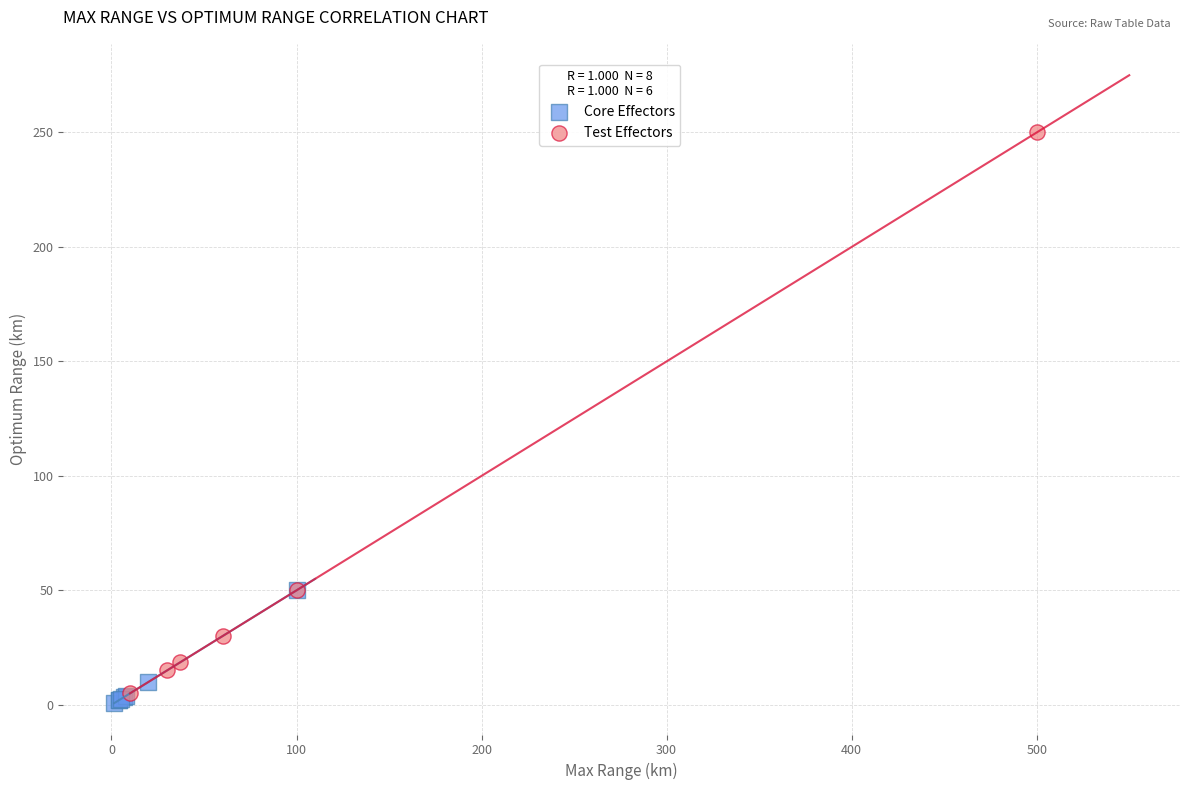

Which series has the widest spread of Y values?

Test Effectors